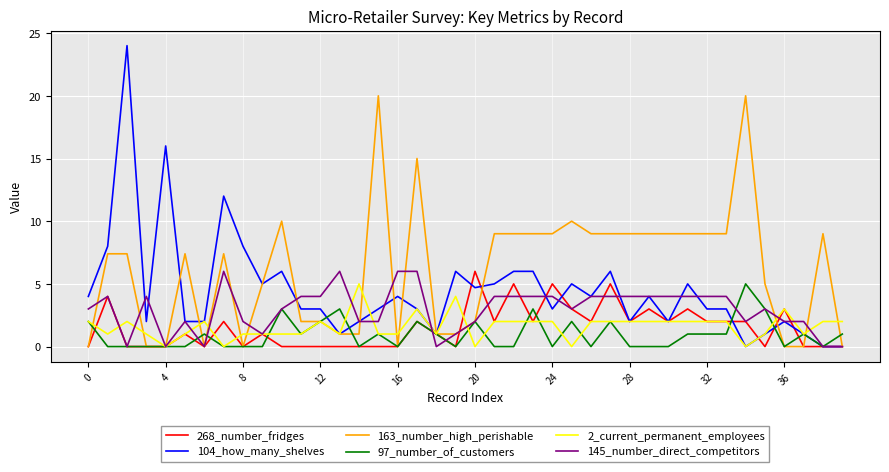

What is the maximum value for 268_number_fridges?

6.0